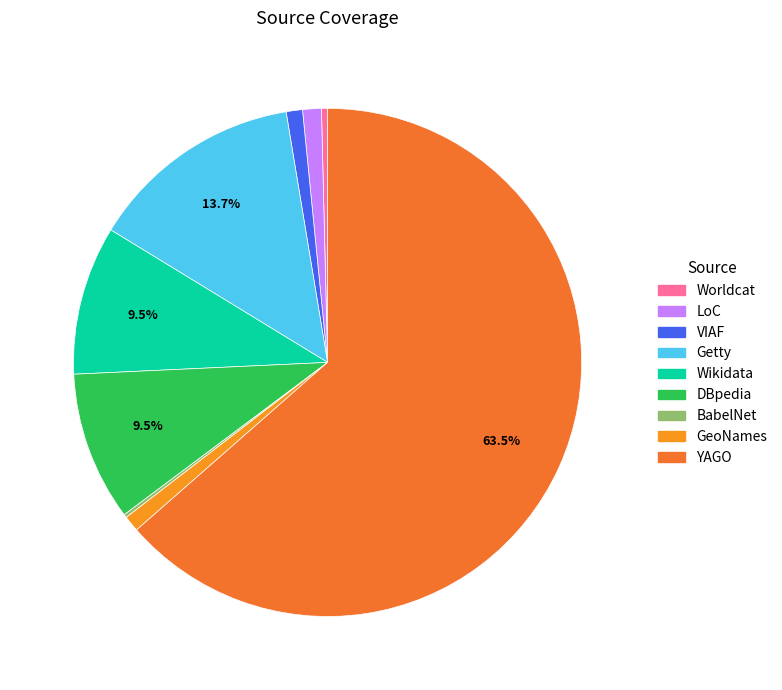

Which category has the smallest portion of the pie?

BabelNet